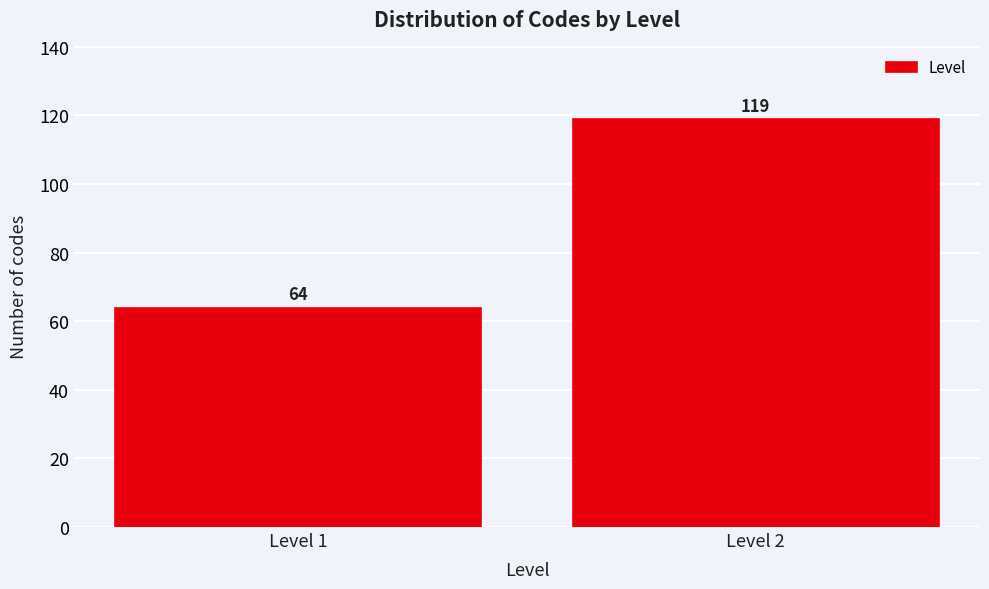

Reading left to right, transcribe all the data shown in this chart.

Level 1=64	Level 2=119